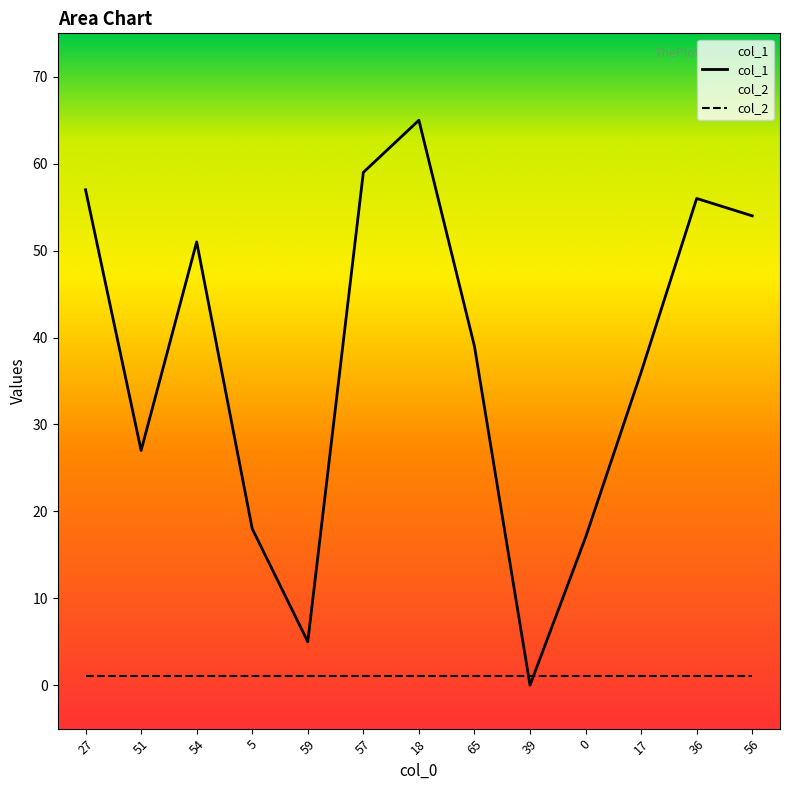

What is the sum of all values?

484